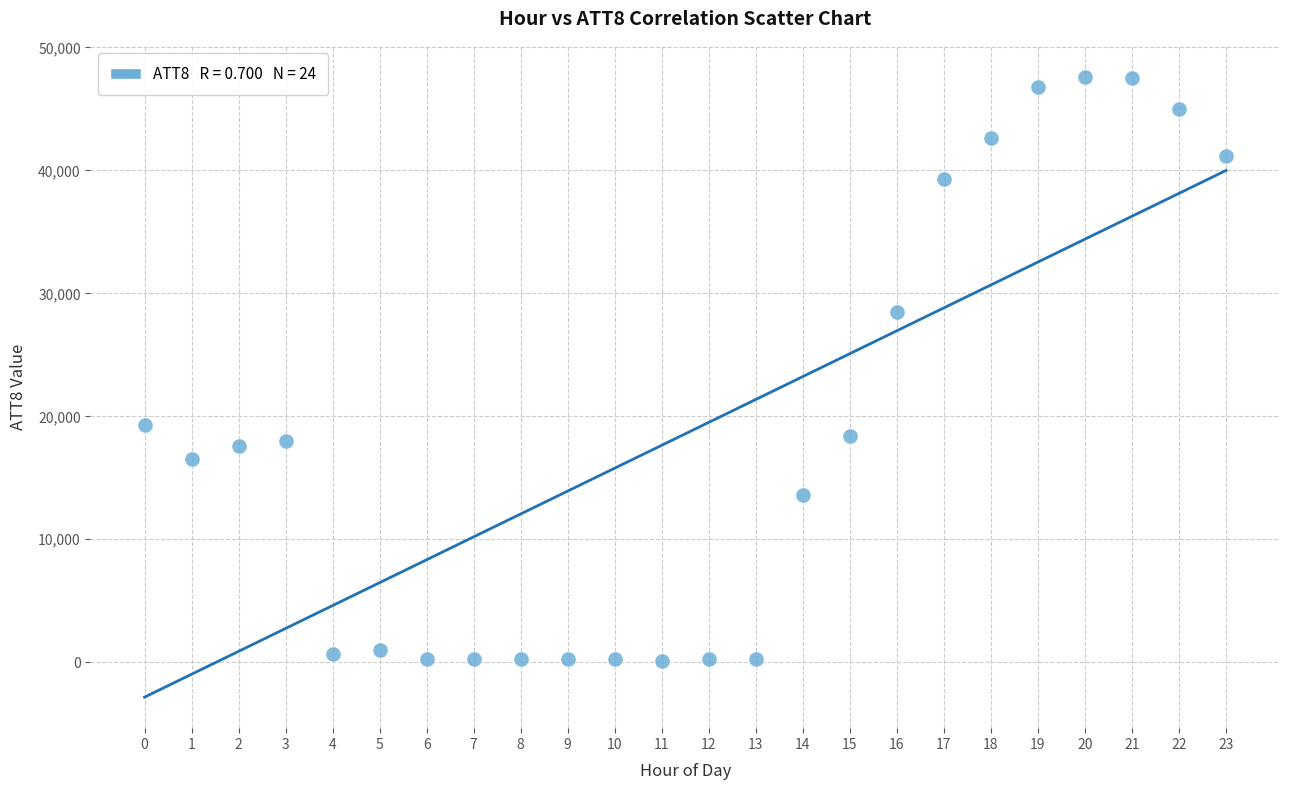

Count the number of points in this scatter plot.

24